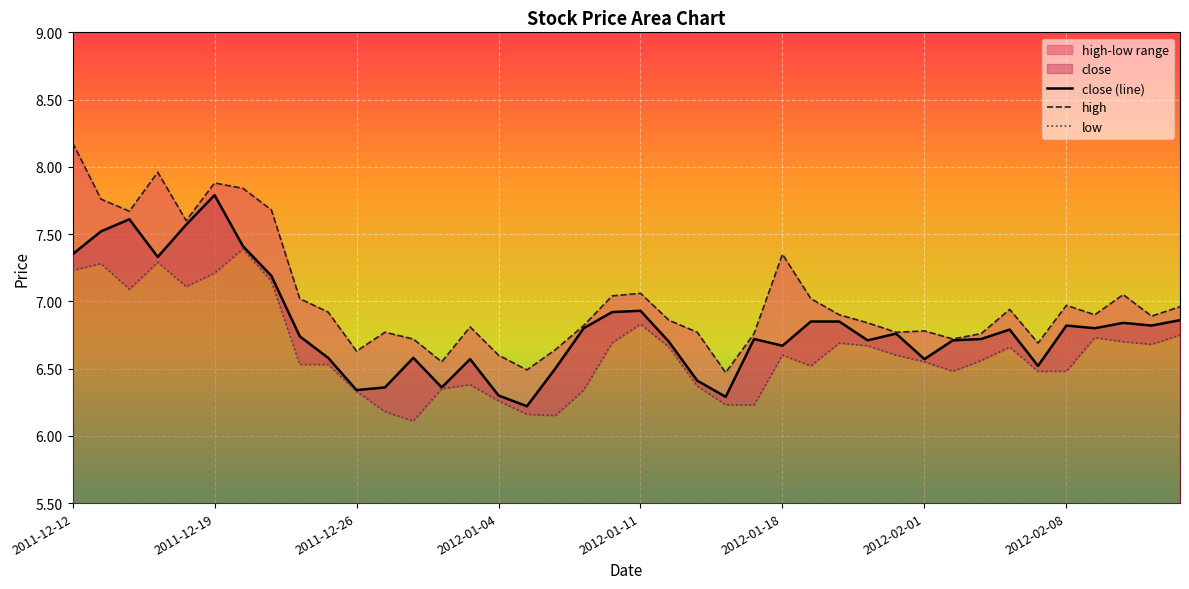

What position from the right is 27?

13